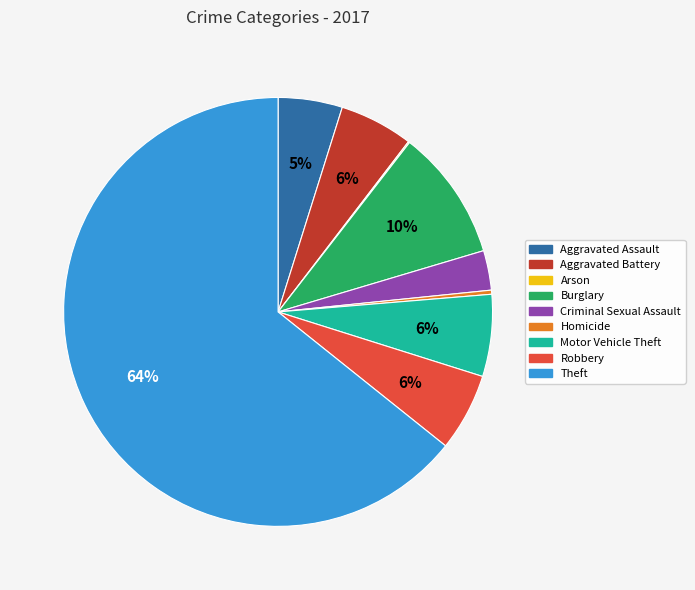

Which slice is the largest?

Theft